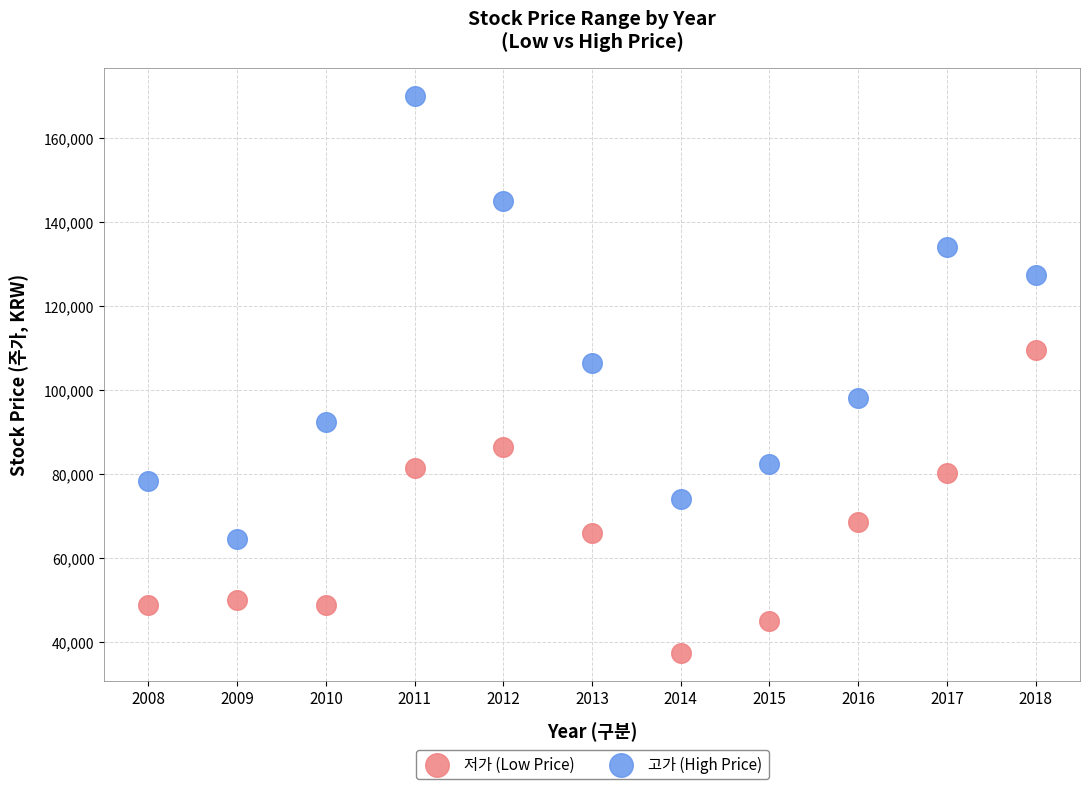

Which series reaches the minimum Y coordinate?

저가 (Low Price)